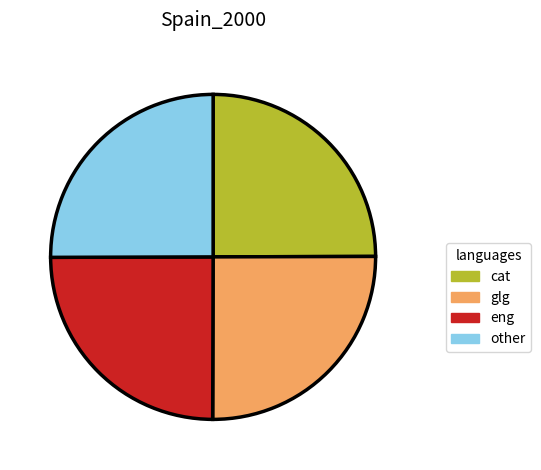

Does glg account for over 50% of the chart?

No